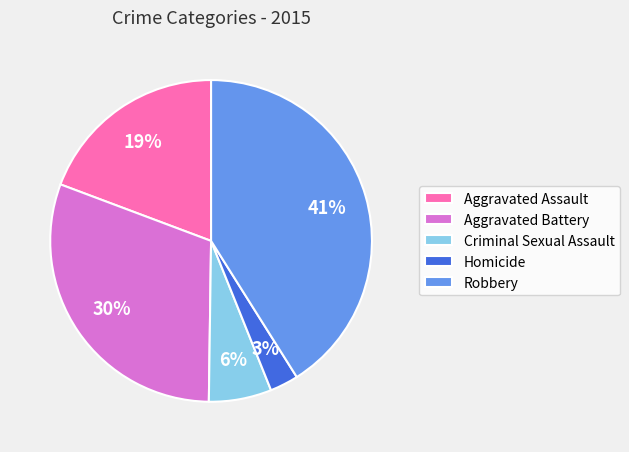

Count the number of slices in the pie.

5